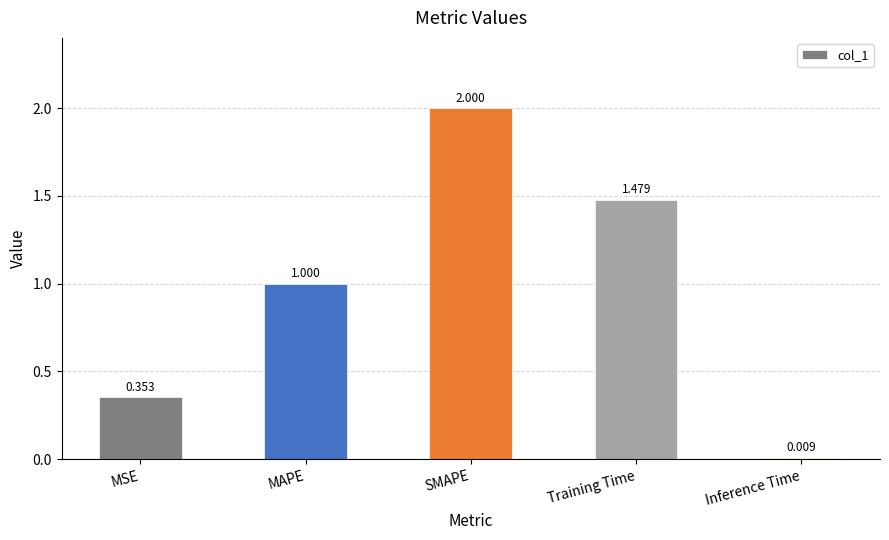

What is the label of the 1st bar from the right?

Inference Time